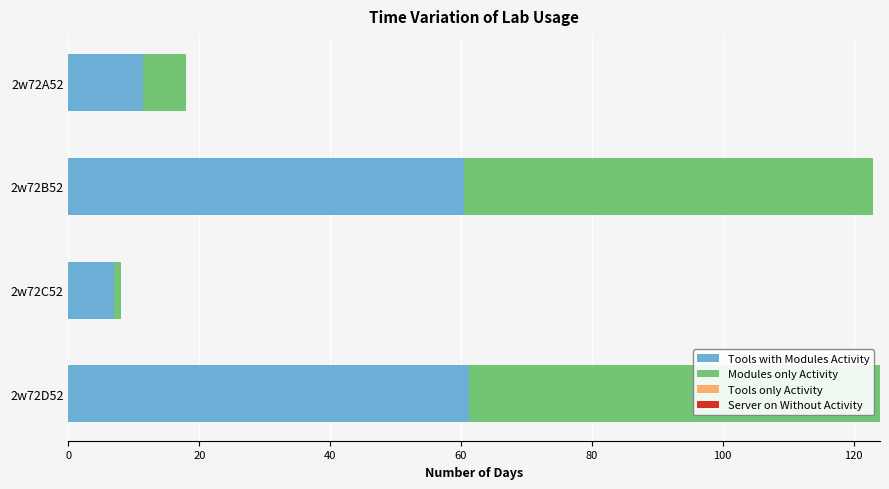

Where is Tools with Modules Activity nearest to the value 34?

2w72A52